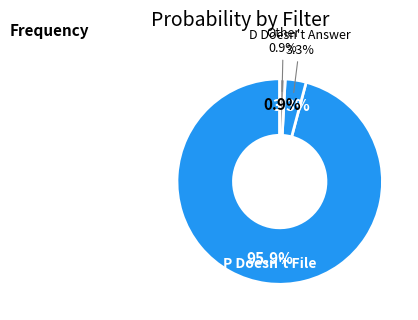

Which category accounts for the majority?

P Doesn't File